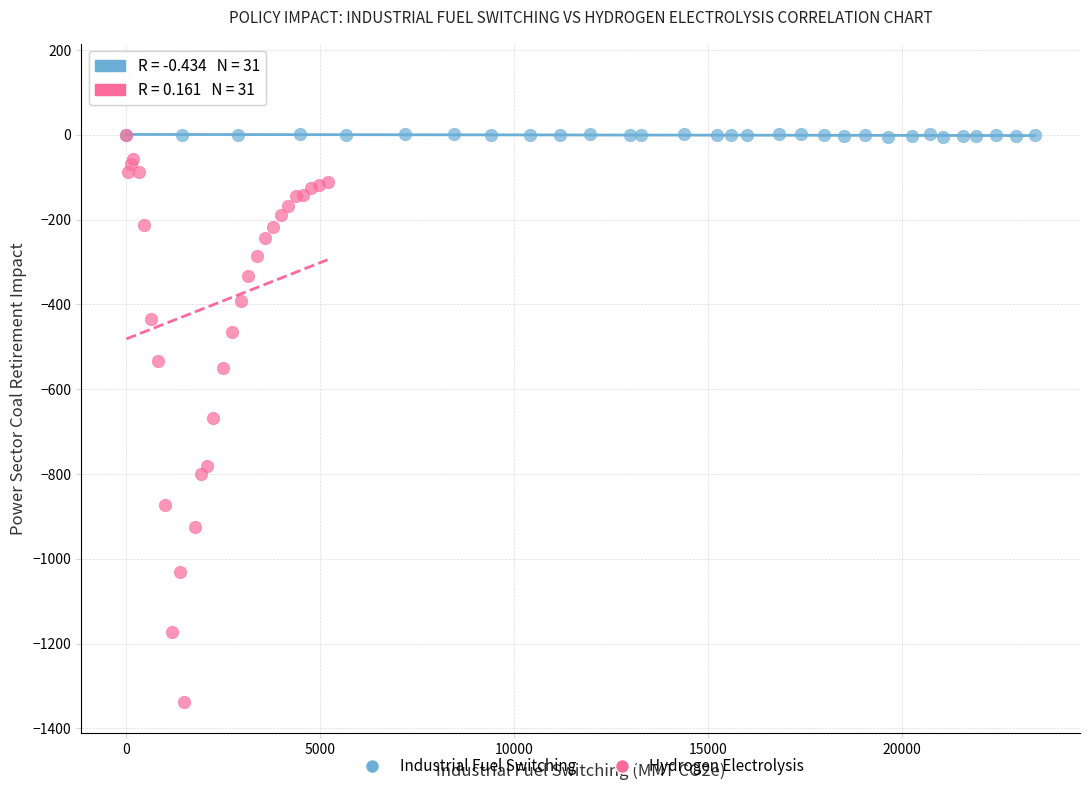

Which series contains the lowest Y value?

Hydrogen Electrolysis